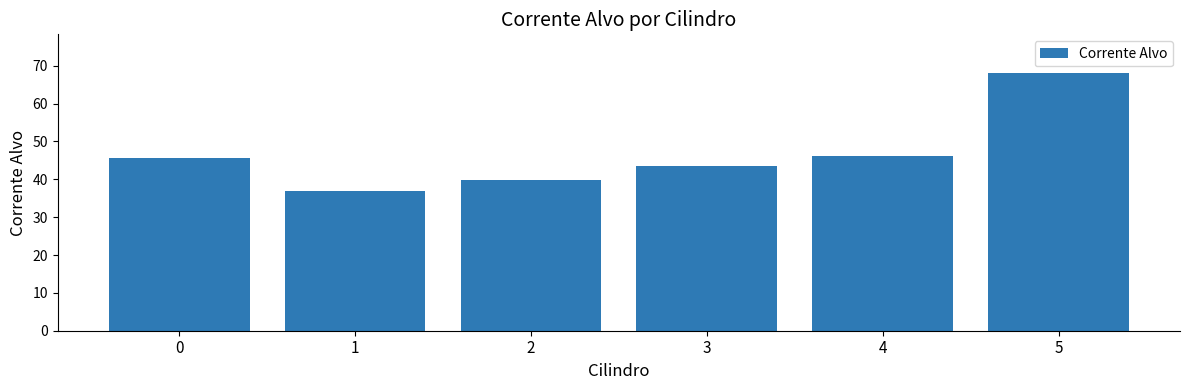

Which label corresponds to the smallest value in the chart?

1